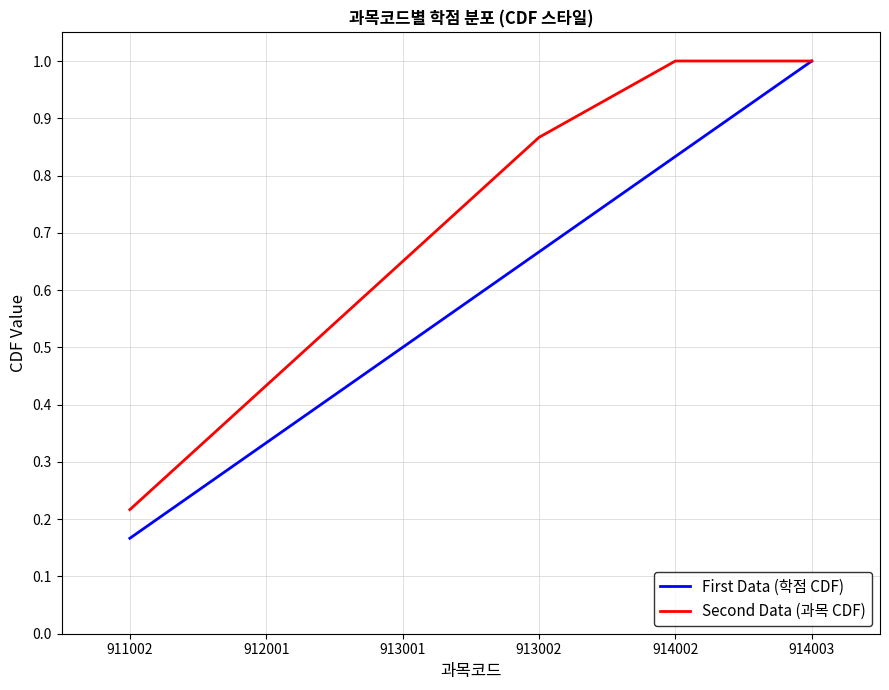

At which category is the sum across all series the highest?

914003